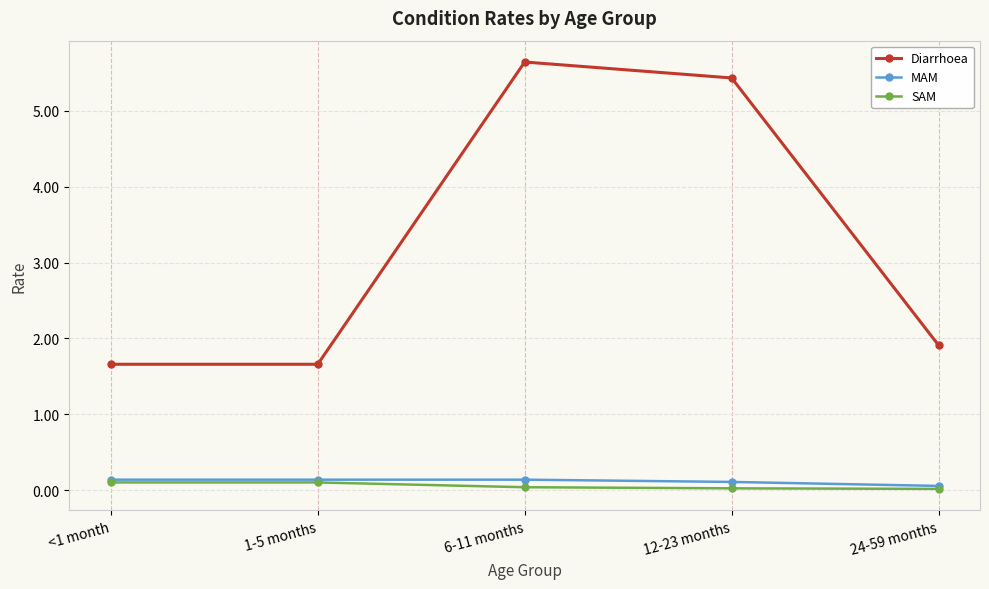

What is the sum of the SAM values at 12-23 months and 6-11 months?

0.1